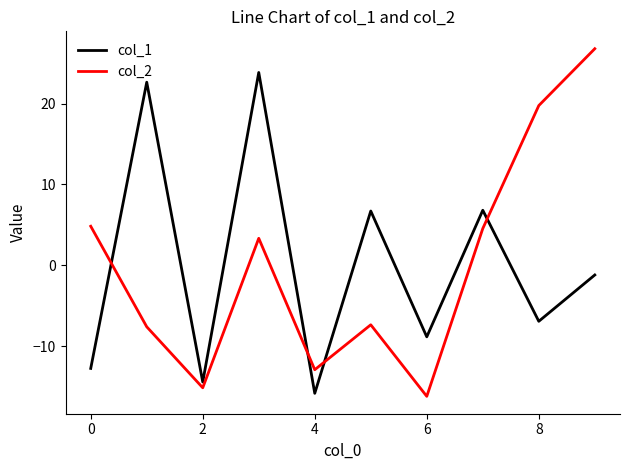

What is the highest value of the col_1 series?

23.9